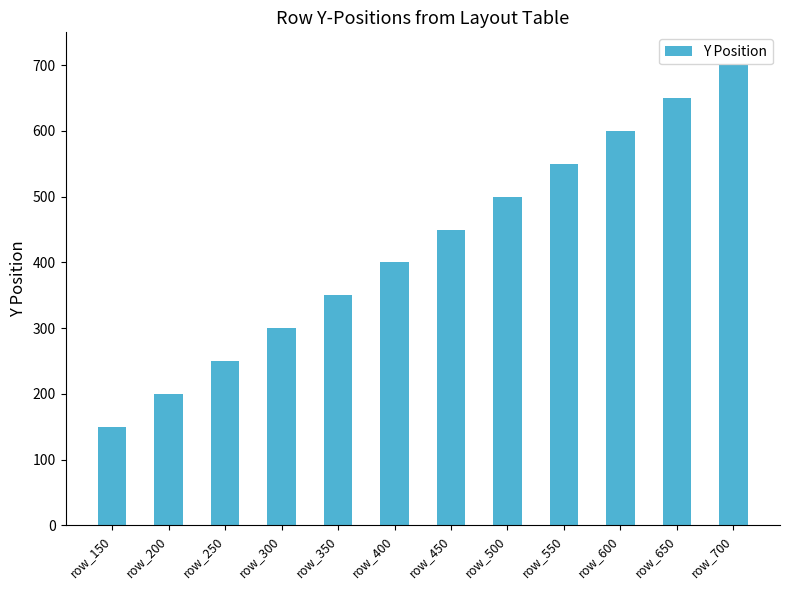

What is the sum of all values?

5100